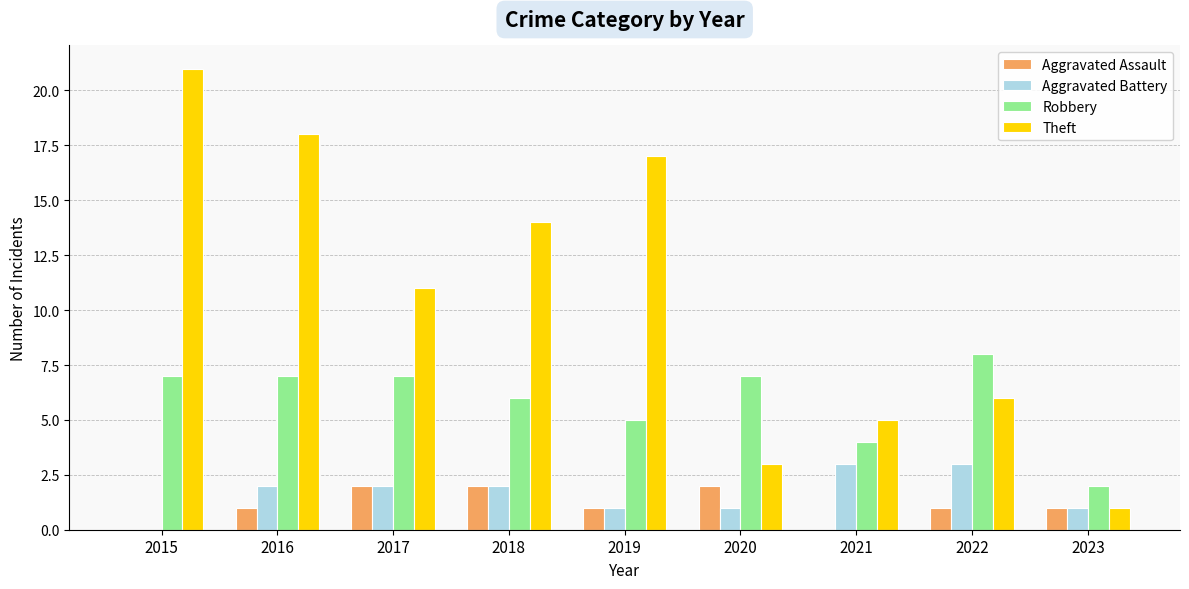

The Robbery series shows 3 at 2019. True or false?

False